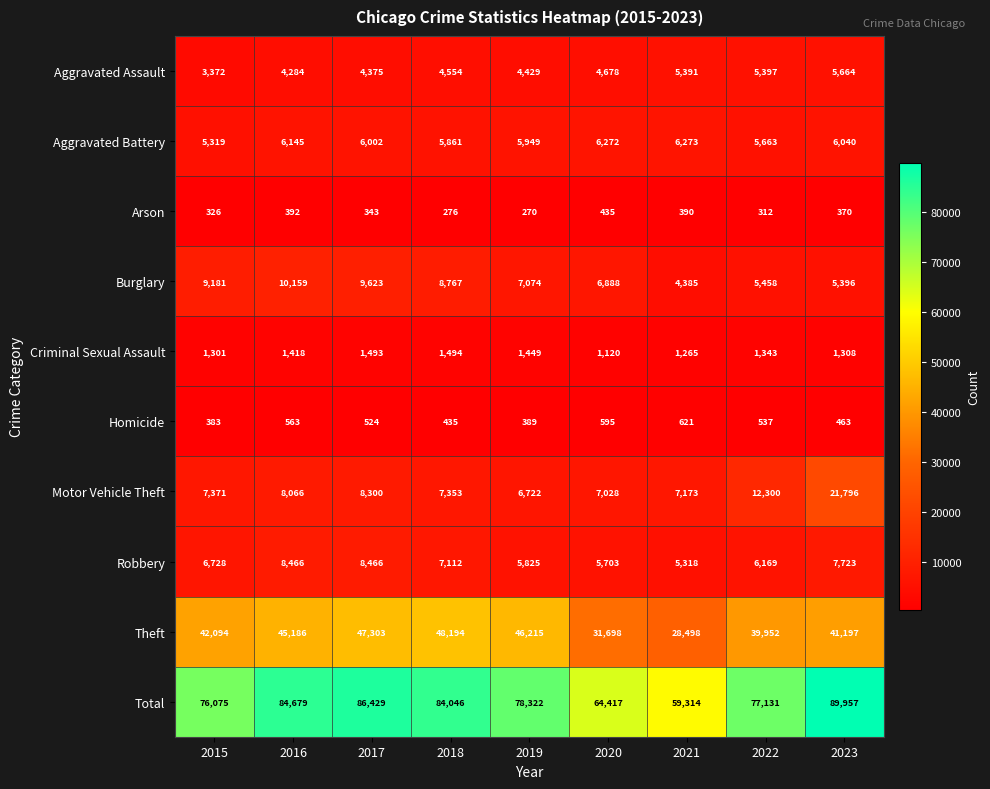

How many series are shown in this chart?

10